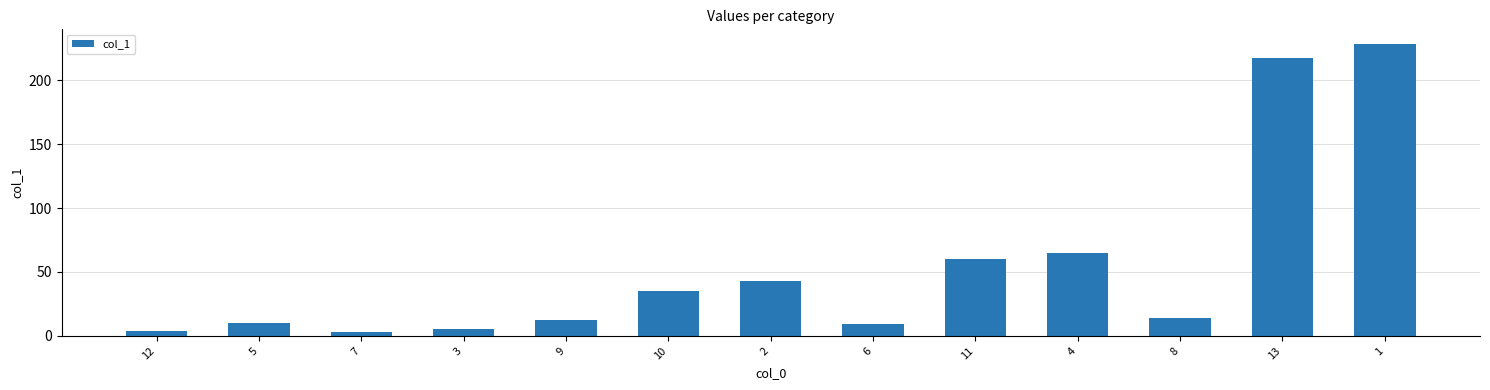

Are the bars grouped side by side (vs. stacked)?

No